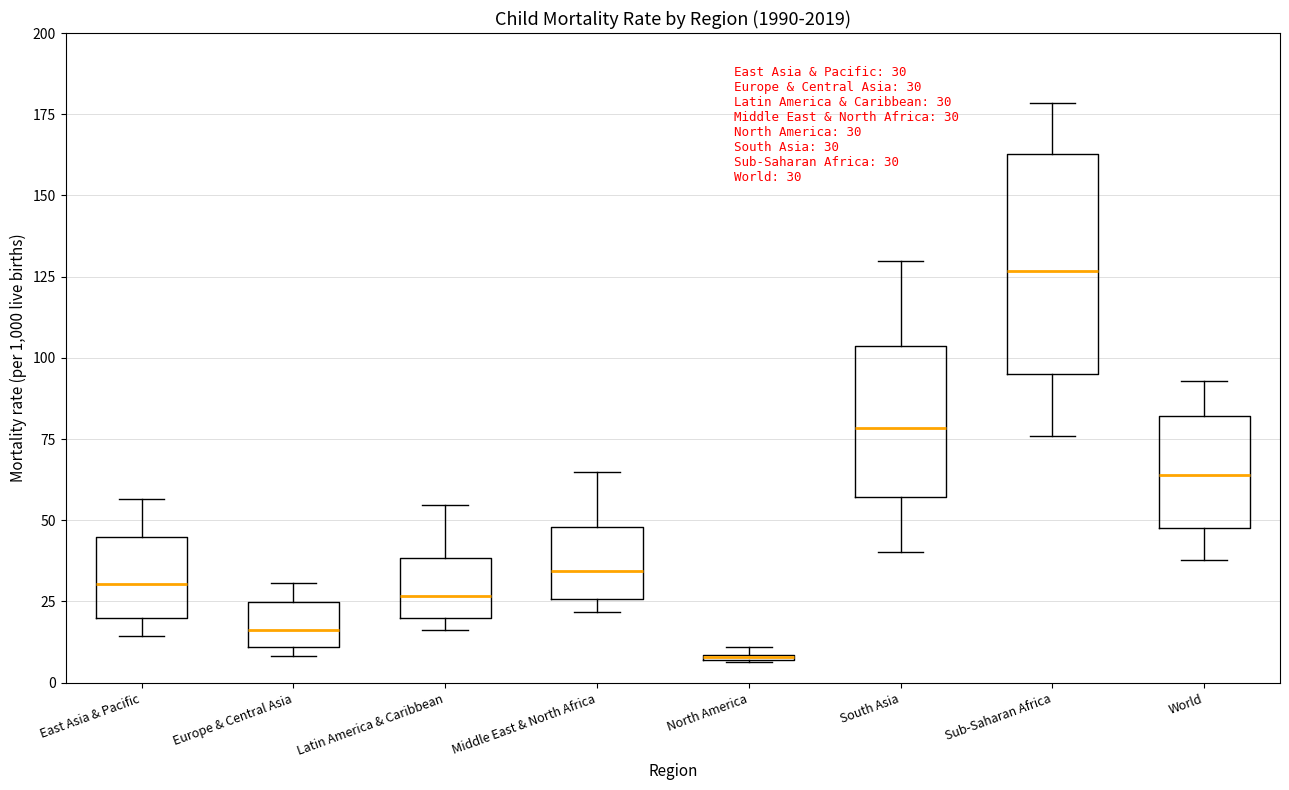

Which box is the tallest, from its lower edge to its upper edge?

Sub-Saharan Africa